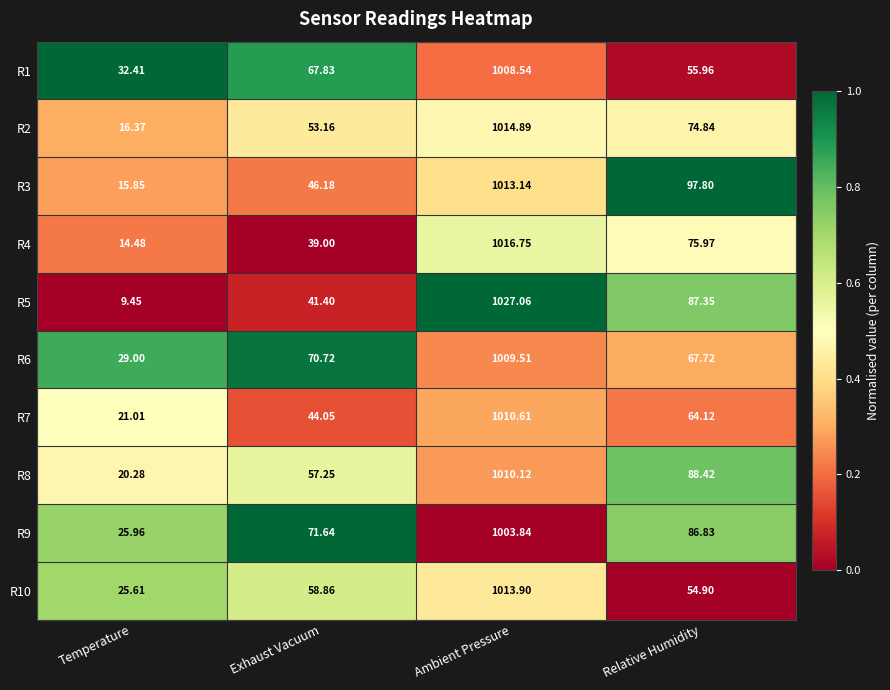

Rank the categories by R1 value from lowest to highest.

Temperature, Relative Humidity, Exhaust Vacuum, Ambient Pressure